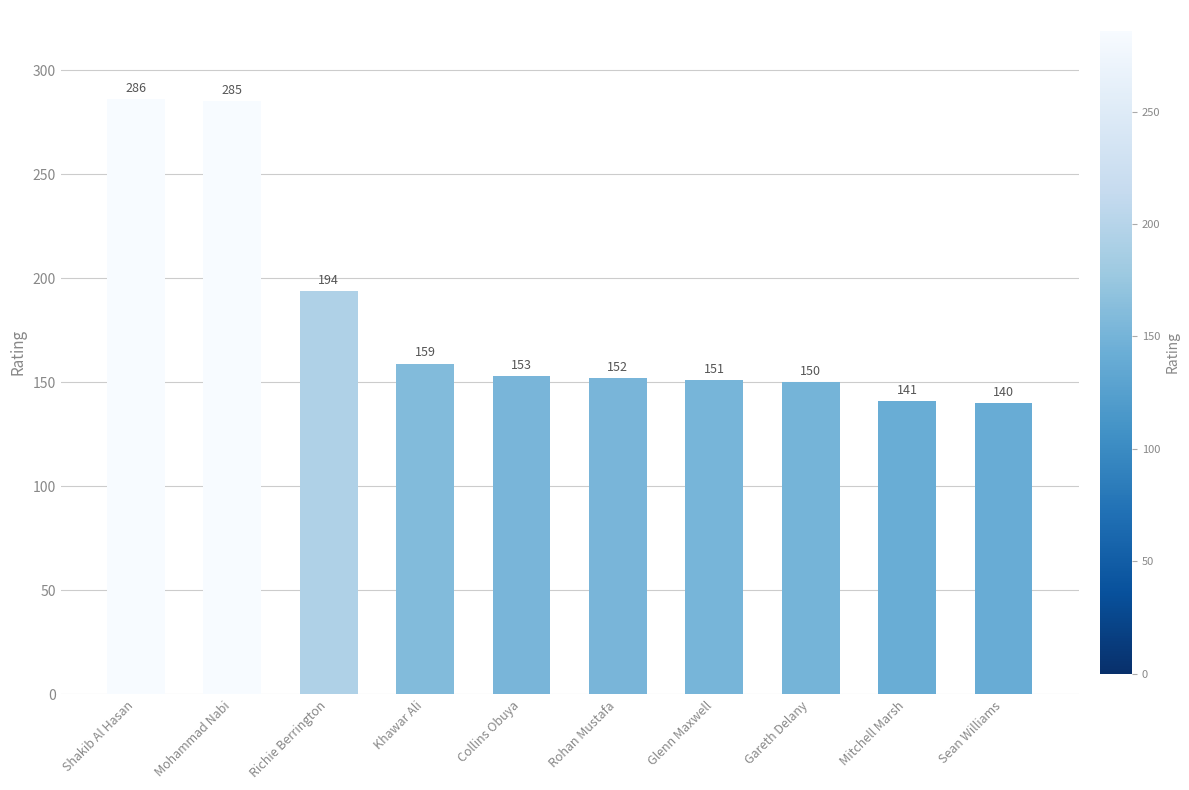

The value at Sean Williams is 79. True or false?

False